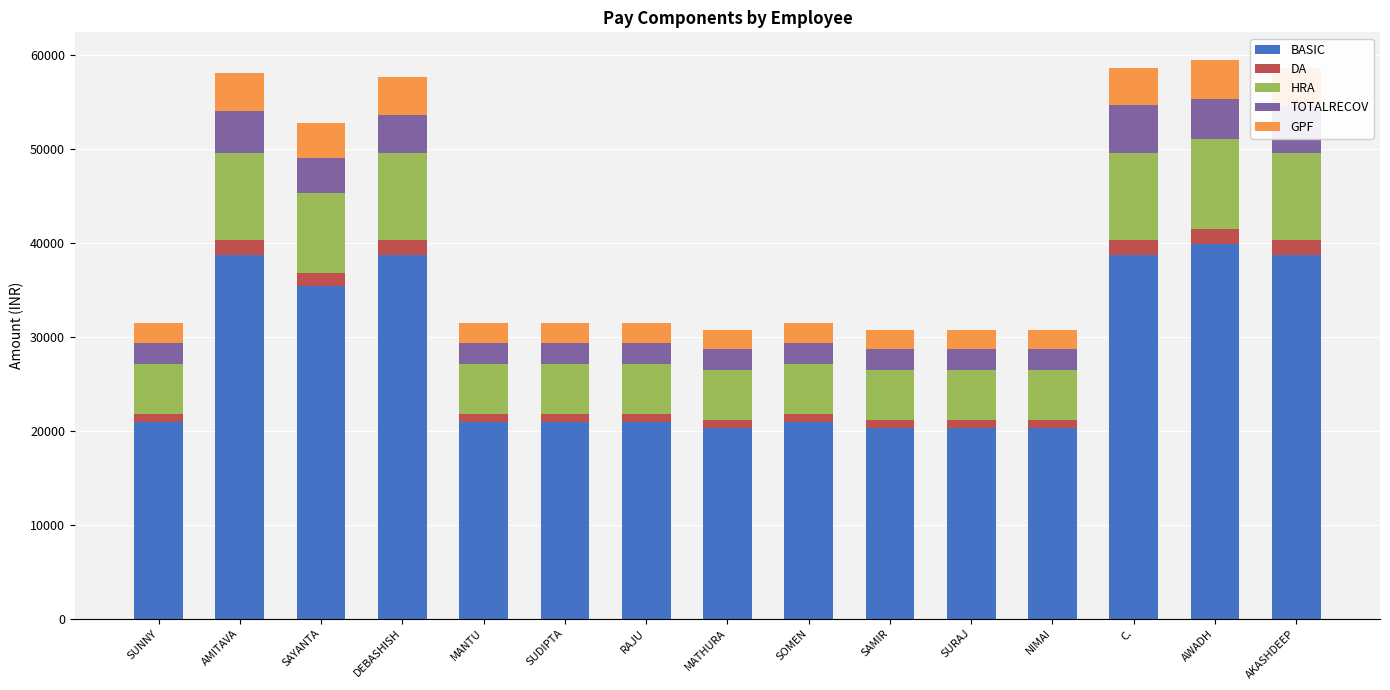

What is the sum of all DA values?

16632